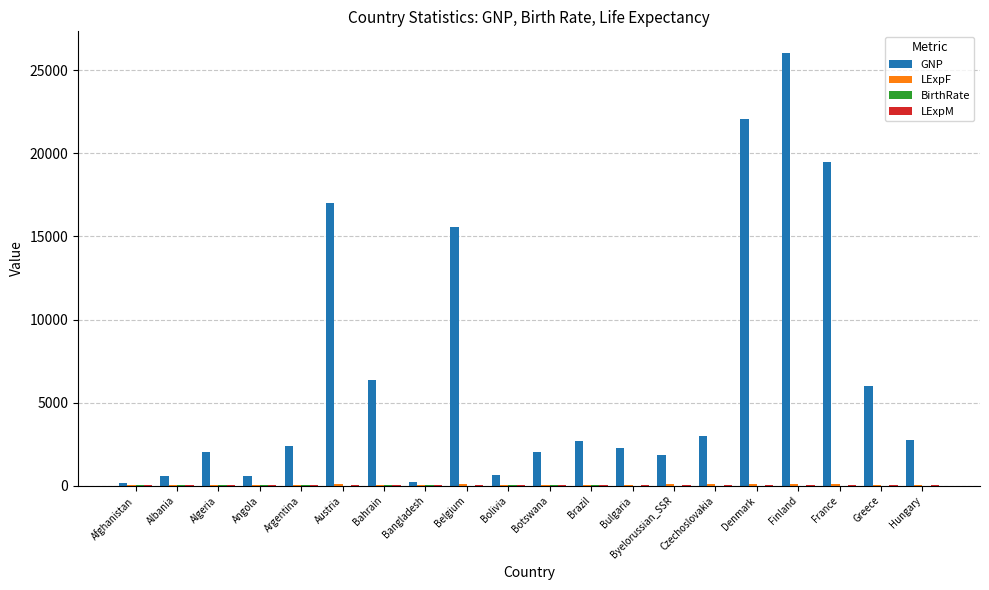

At which category does the chart reach its peak across all series?

Finland